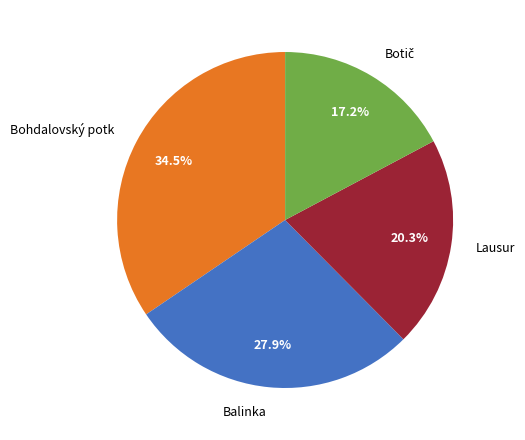

Is Balinka the majority of the pie?

No